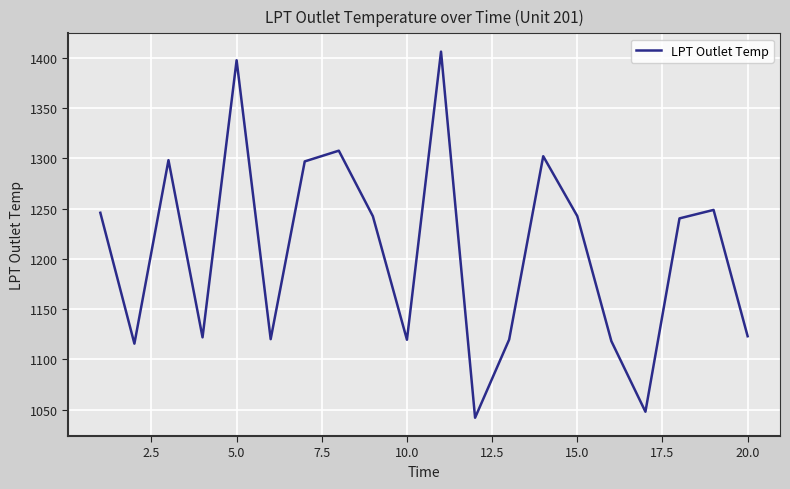

What is the greatest value displayed?

1406.3